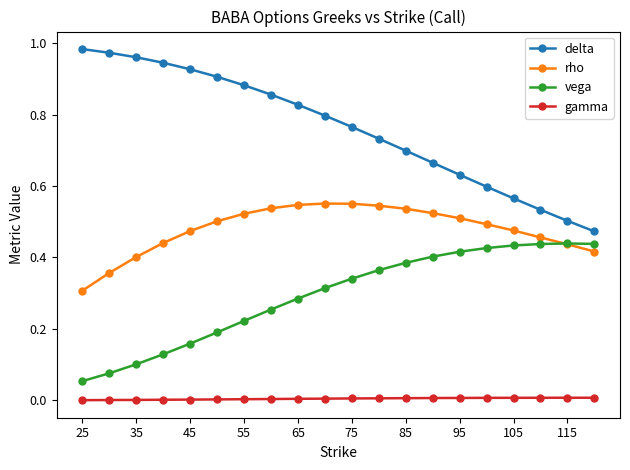

List the series in order of their peak value, highest first.

delta, rho, vega, gamma